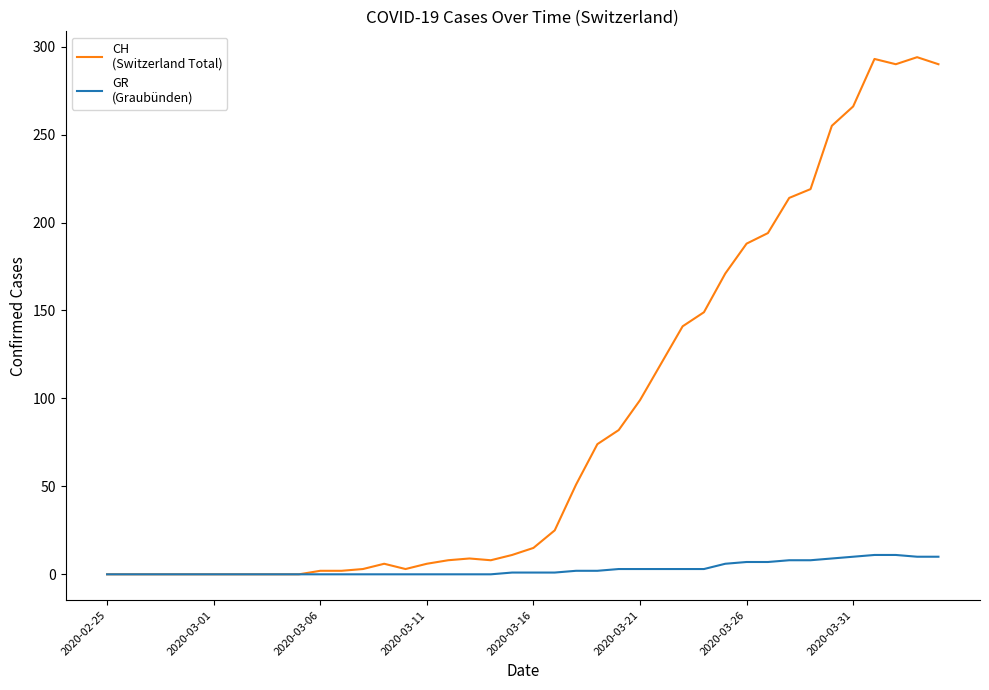

Is this an area chart (filled region under the line)?

No